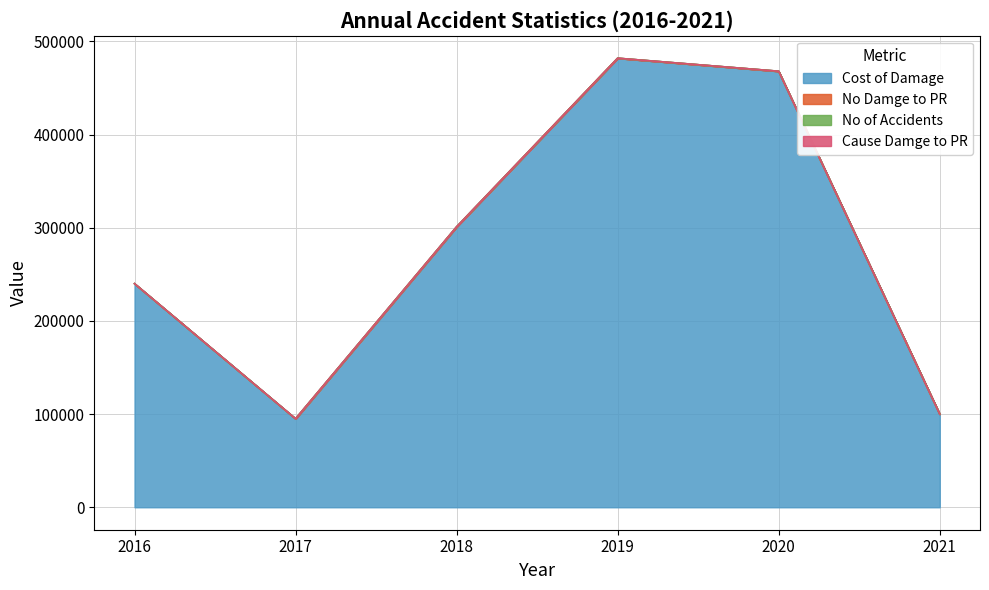

What is the sum of all Cost of Damage values?

1686000